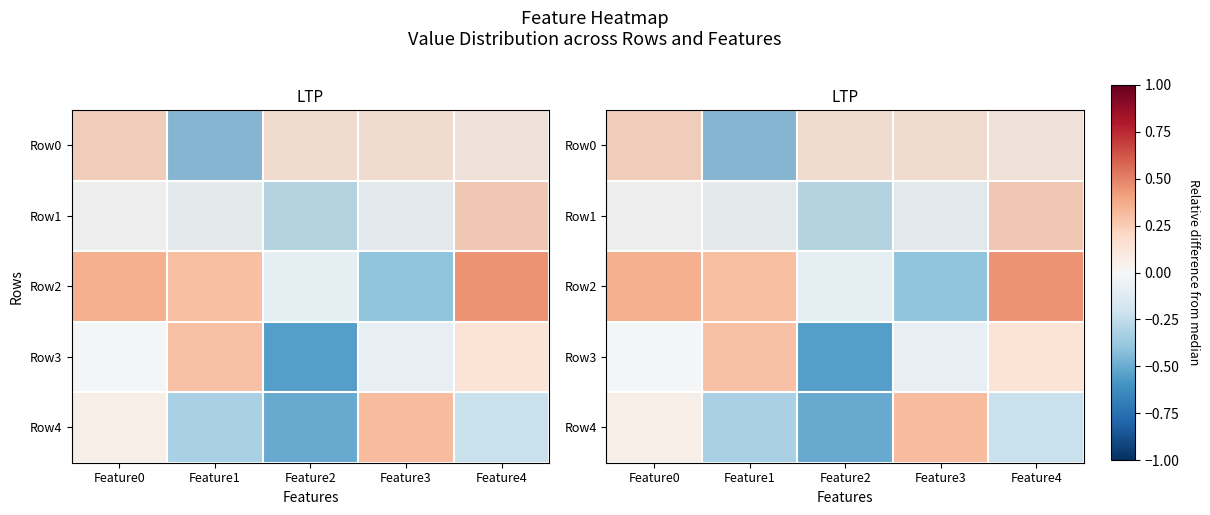

How many data points does each series have?

5